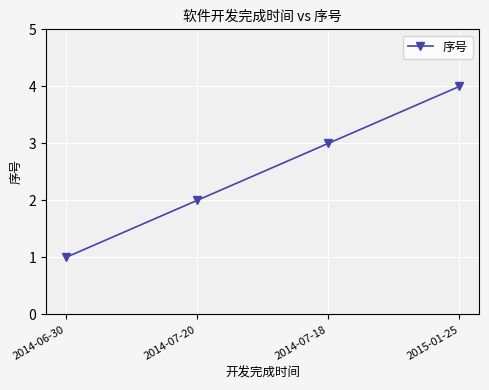

The value at 2015-01-25 is 2. True or false?

False